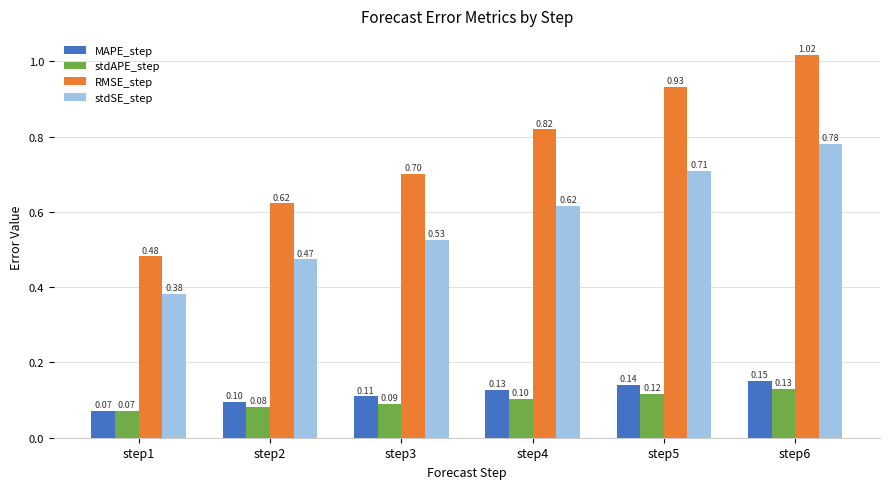

At how many categories does at least one series exceed 0?

6